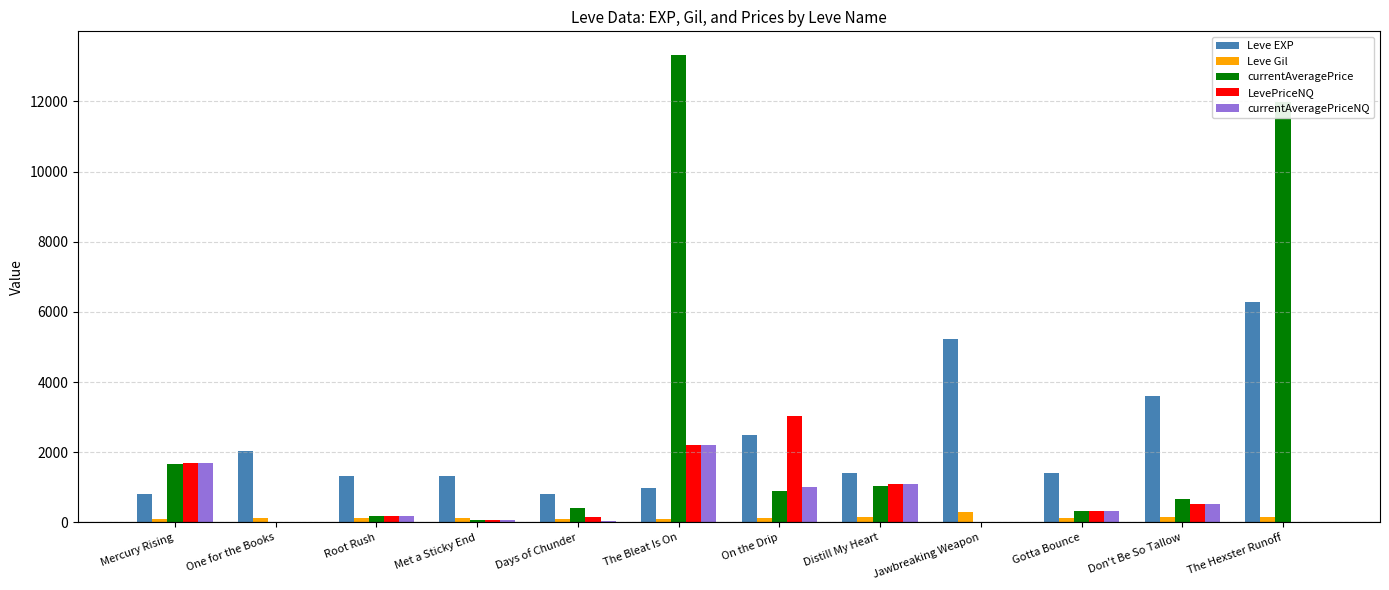

What is the maximum value for Leve EXP?

6280.0